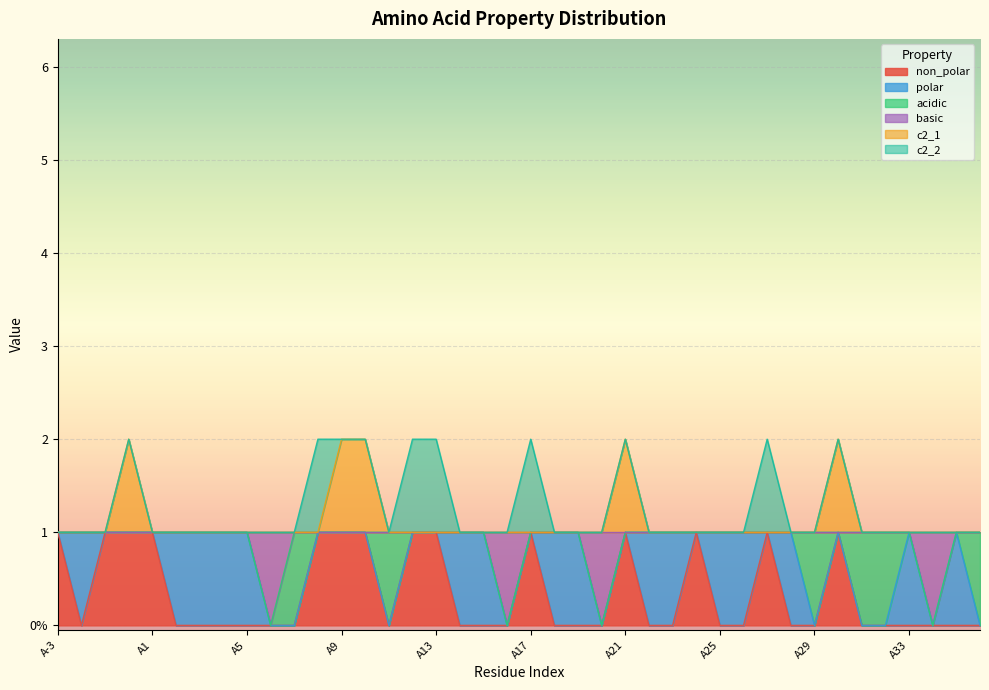

The value of c2_1 at A19 is 1. True or false?

False